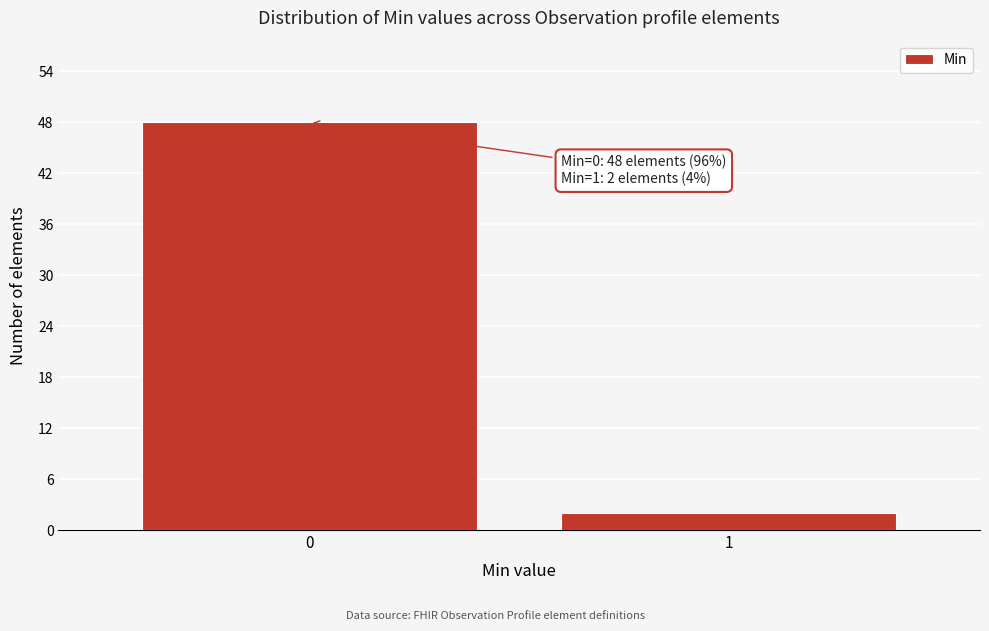

Reading left to right, transcribe all the data shown in this chart.

48	2